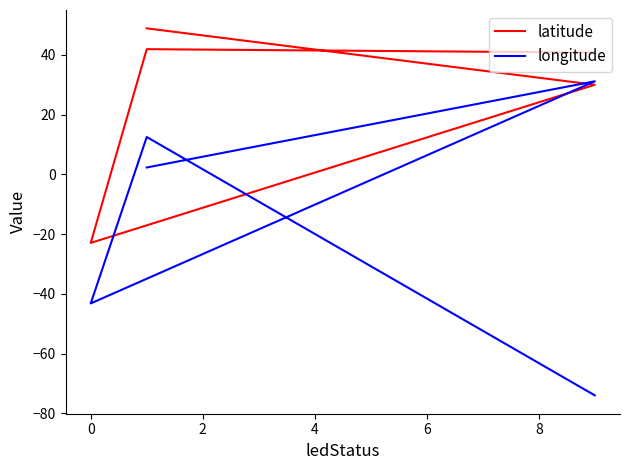

How many negative values does the latitude series have?

1